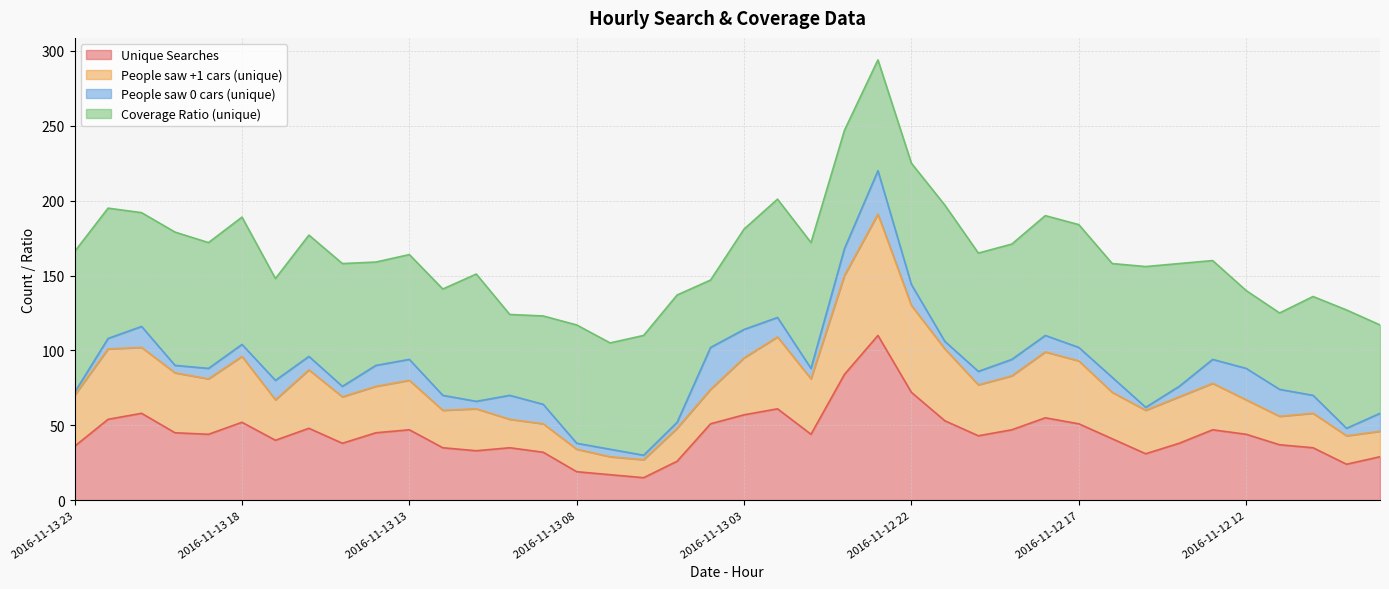

How many interior local peaks does the People saw +1 cars (unique) series have?

10